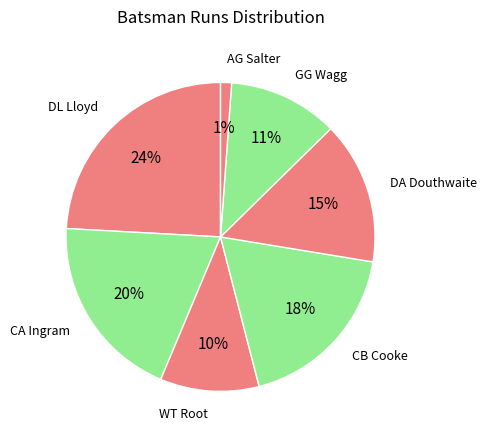

How many segments does this pie chart have?

7